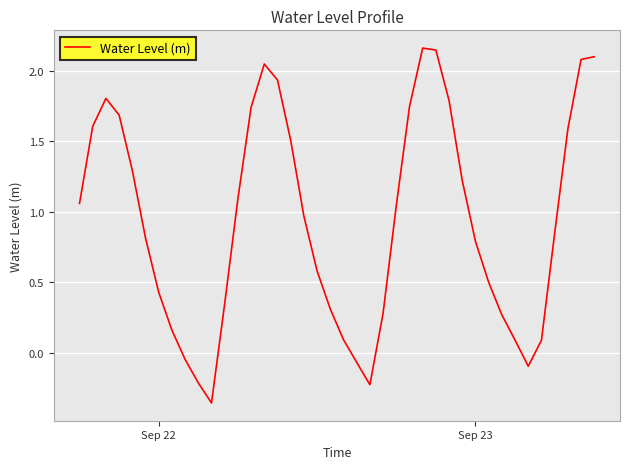

What is the difference between the maximum and minimum values?

2.5